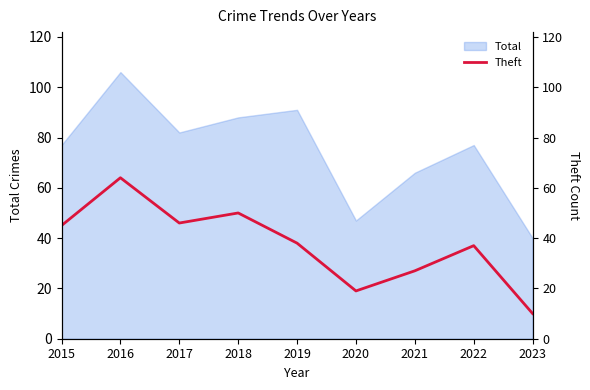

True or false: the data shows 93 at 2016.

False